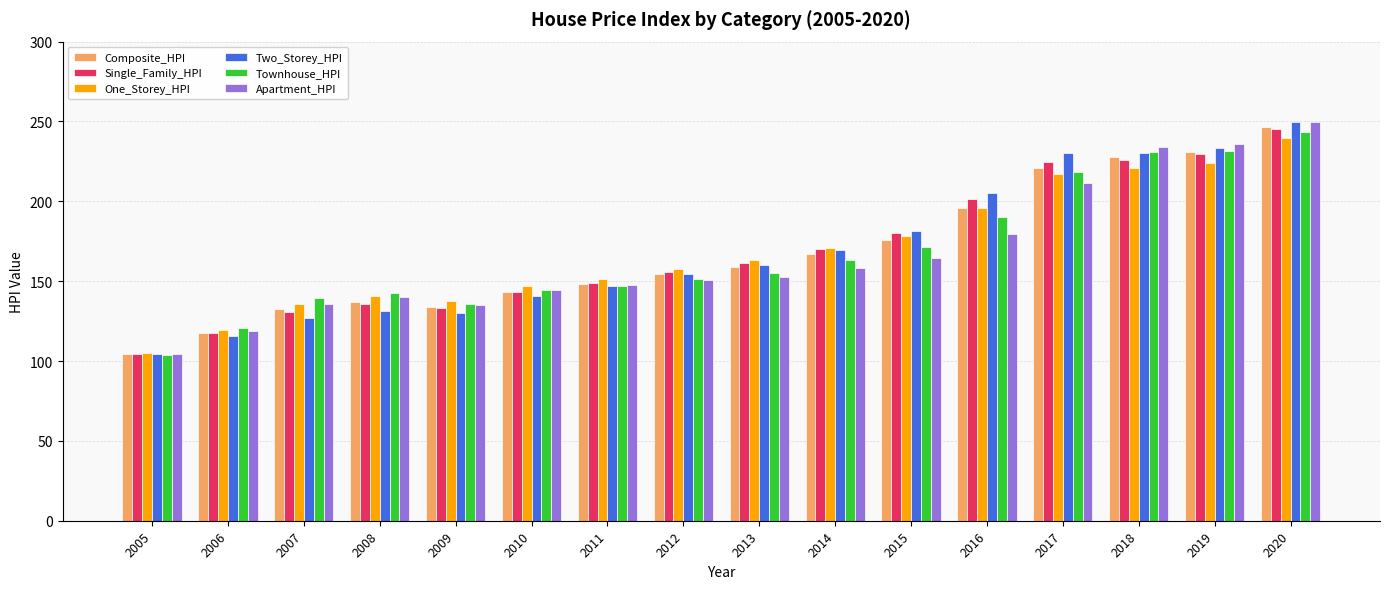

How many values in the Composite_HPI series exceed 158?

8